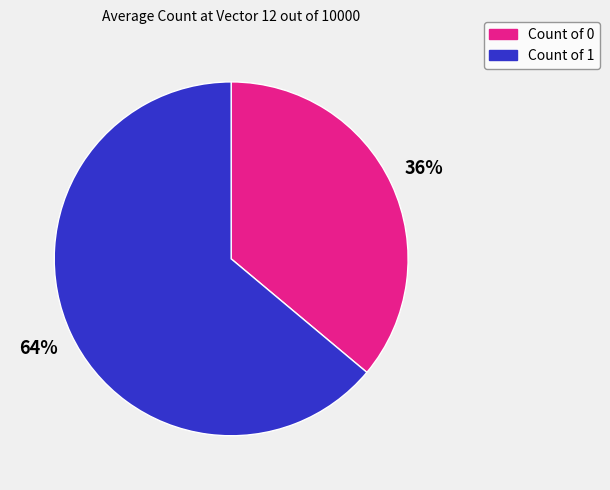

What is the ratio of the value at Count of 1 to the value at Count of 0?

1.8